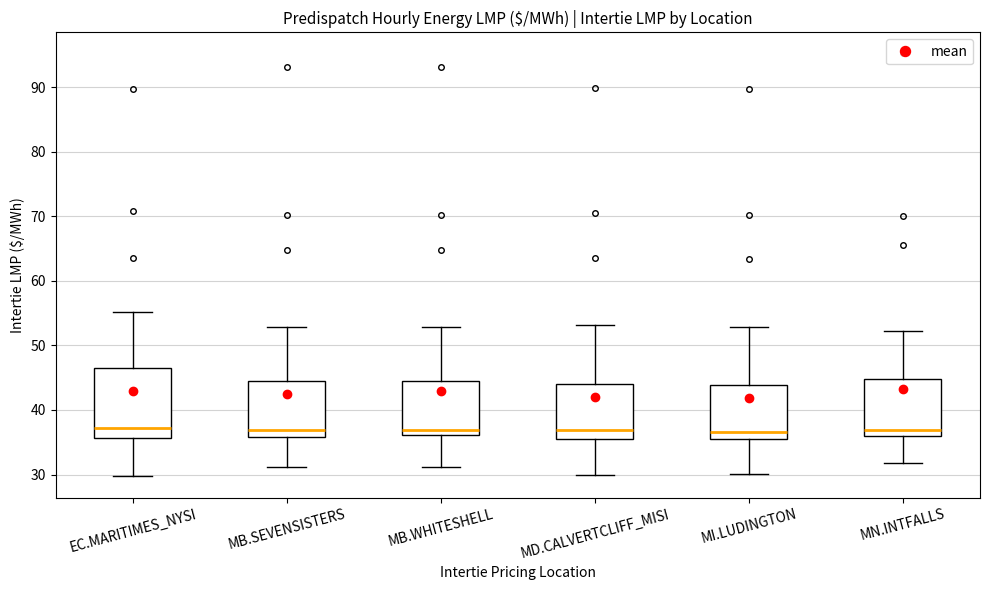

Reading left to right, transcribe this box plot: for each box, give where its median line is, the range the box spans, and where its two whiskers end, as read against the y-axis. The values are not printed on the chart, so give them approximately, as read against the axis.

EC.MARITIMES_NYSI: median 37, box 36 to 47, whiskers 30 to 55
MB.SEVENSISTERS: median 37, box 36 to 45, whiskers 31 to 53
MB.WHITESHELL: median 37, box 36 to 45, whiskers 31 to 53
MD.CALVERTCLIFF_MISI: median 37, box 36 to 44, whiskers 30 to 53
MI.LUDINGTON: median 37, box 35 to 44, whiskers 30 to 53
MN.INTFALLS: median 37, box 36 to 45, whiskers 32 to 52